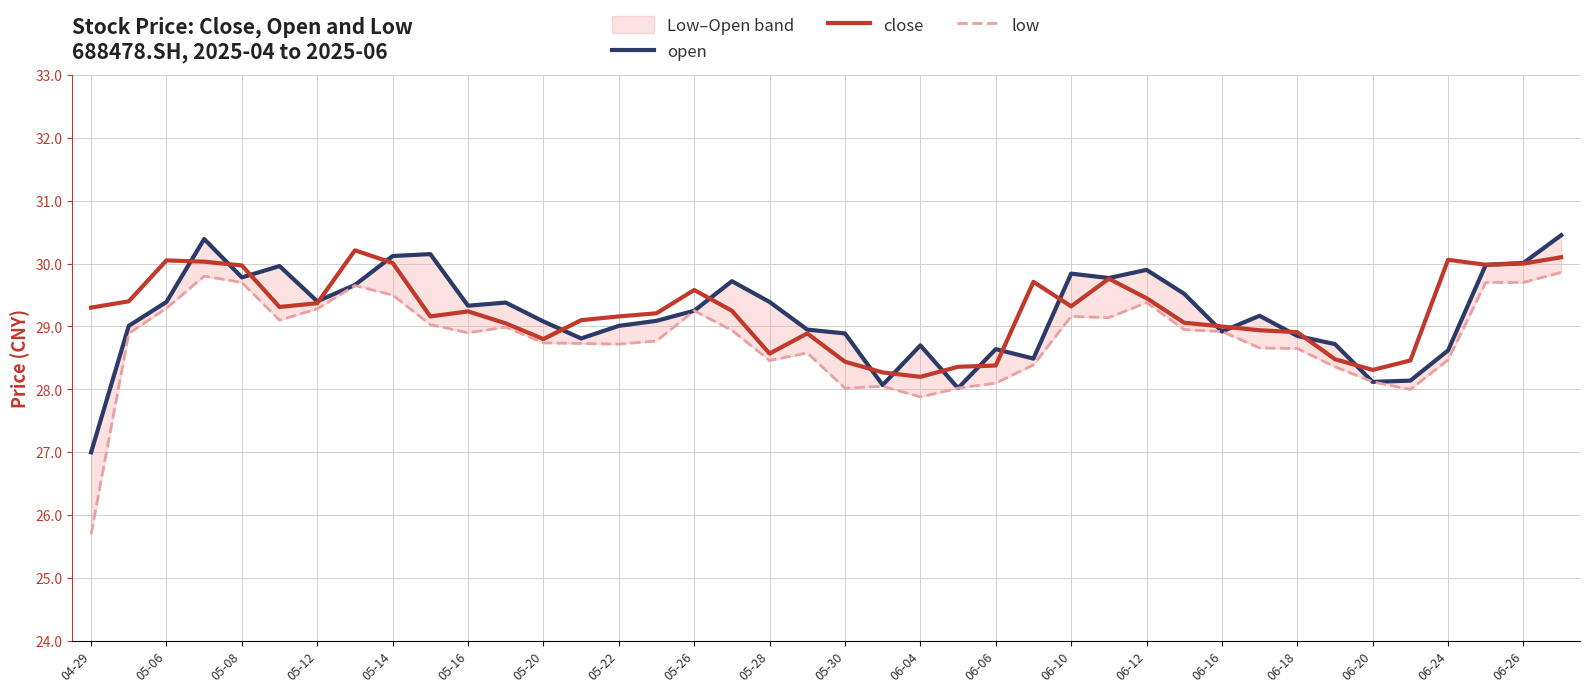

Which category has the lowest value in the open series?

04-29